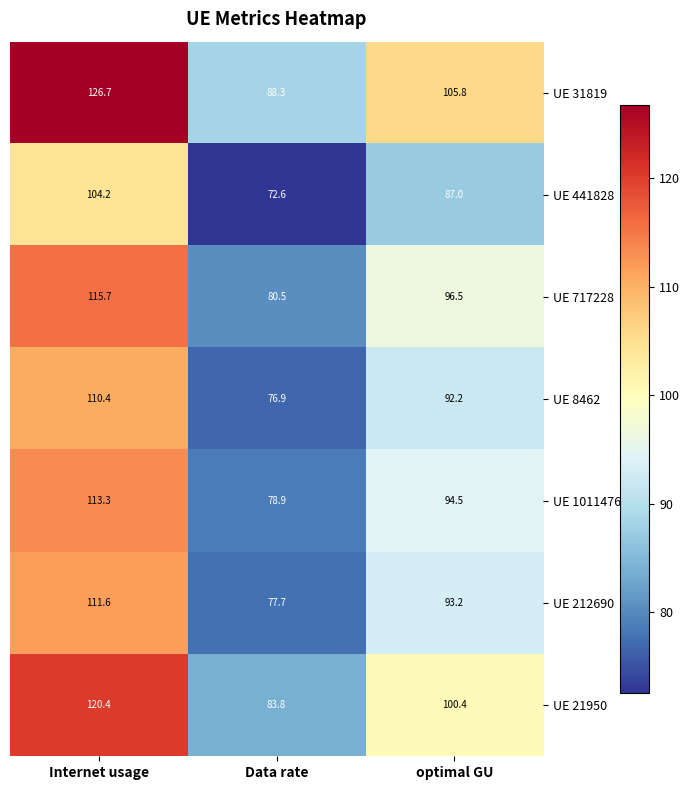

Rank the series at Internet usage from highest to lowest value.

UE 31819, UE 21950, UE 717228, UE 1011476, UE 212690, UE 8462, UE 441828